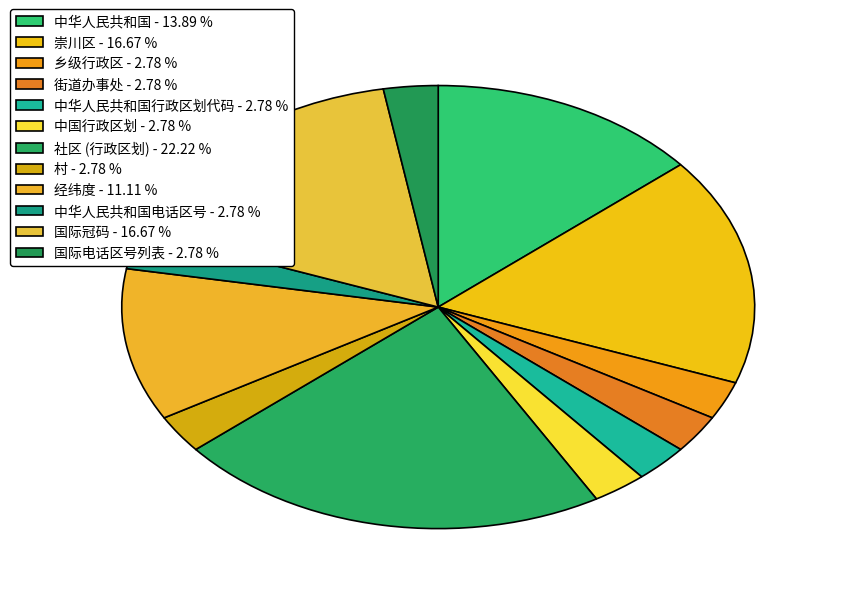

How many segments does this pie chart have?

12